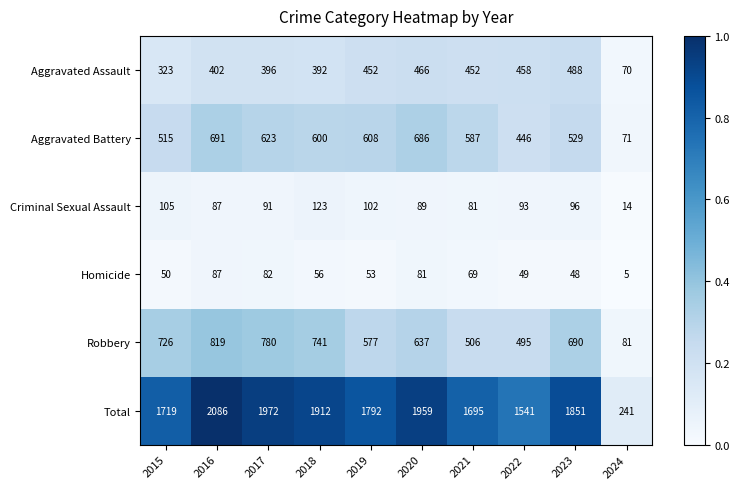

Is it true that Robbery equals 307 at 2017?

False